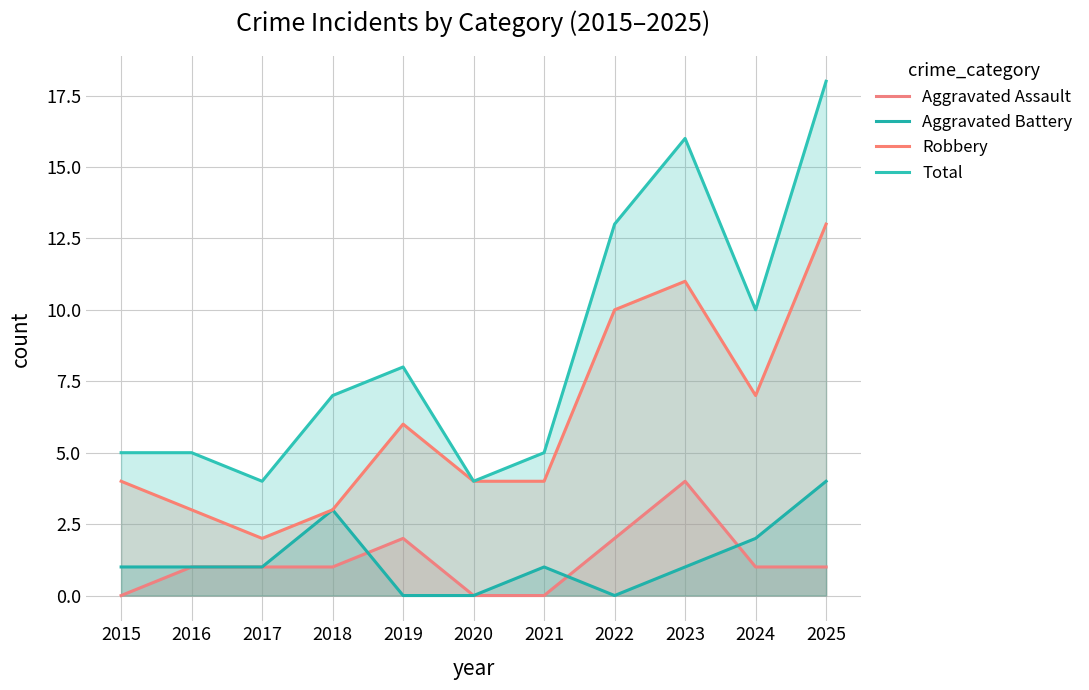

Rank the categories by Robbery value from highest to lowest.

2025, 2023, 2022, 2024, 2019, 2015, 2020, 2021, 2016, 2018, 2017